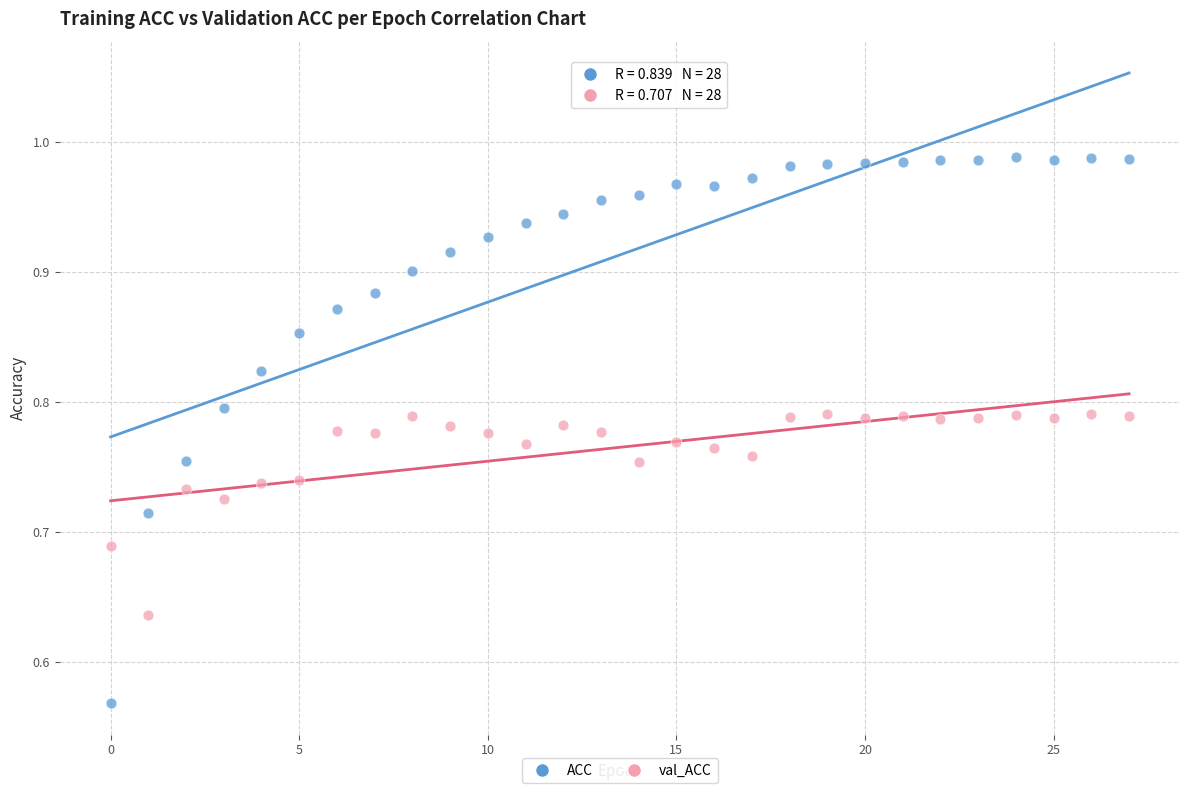

Which series contains the lowest Y value?

ACC